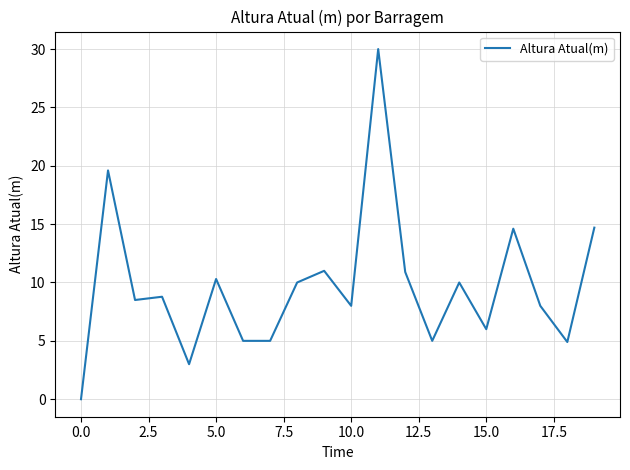

What is the greatest value displayed?

30.0